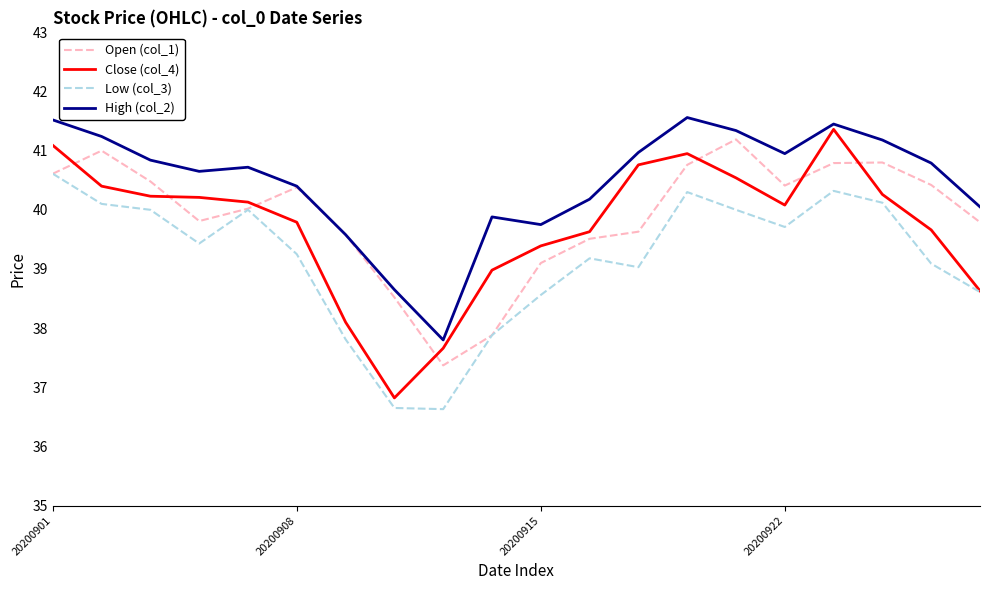

What is the minimum value shown in the chart?

36.6